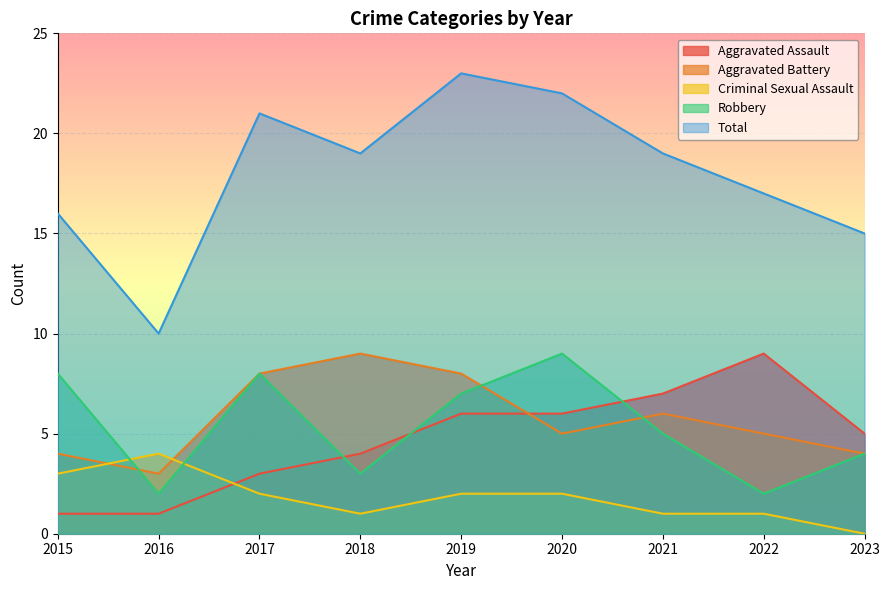

How many interior local peaks does the Total series have?

2